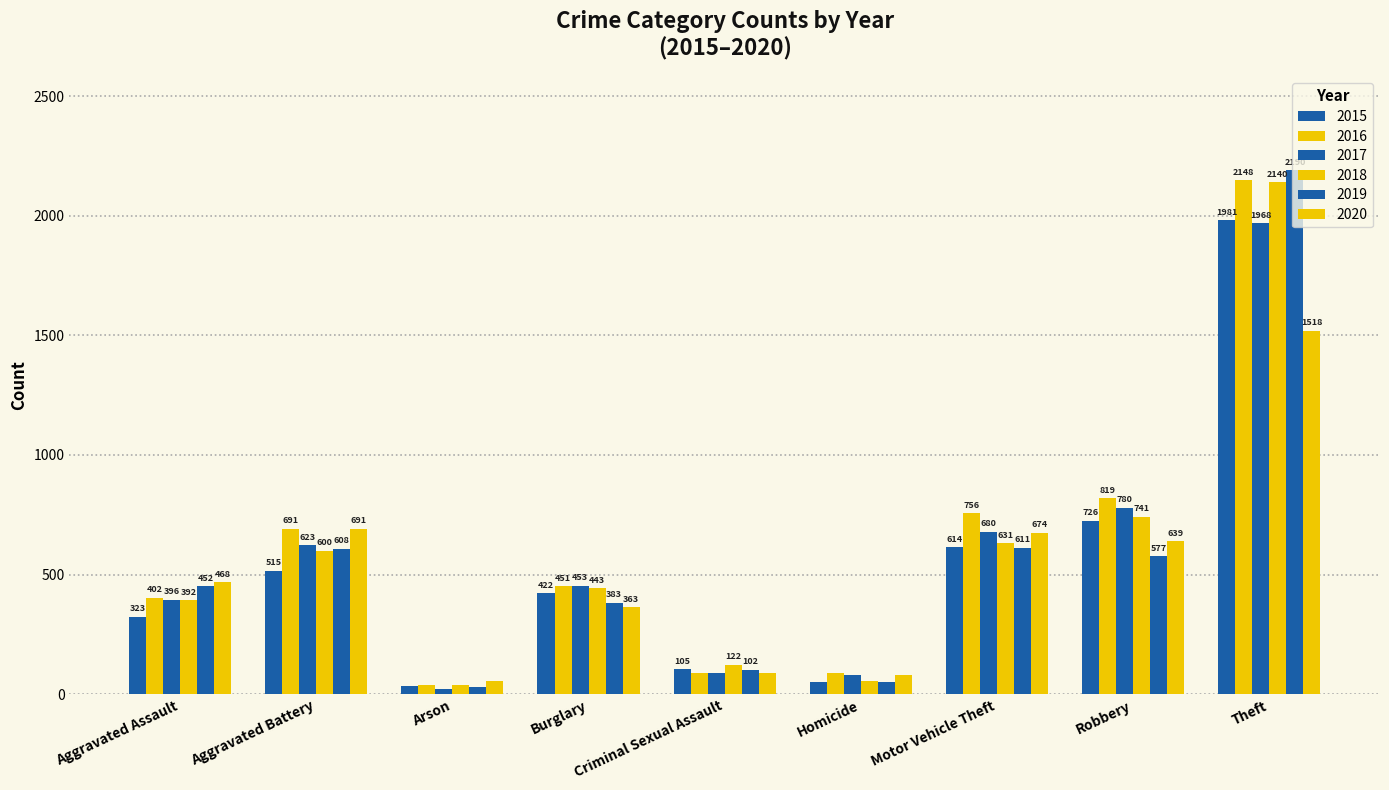

How many bars are there in each group?

6